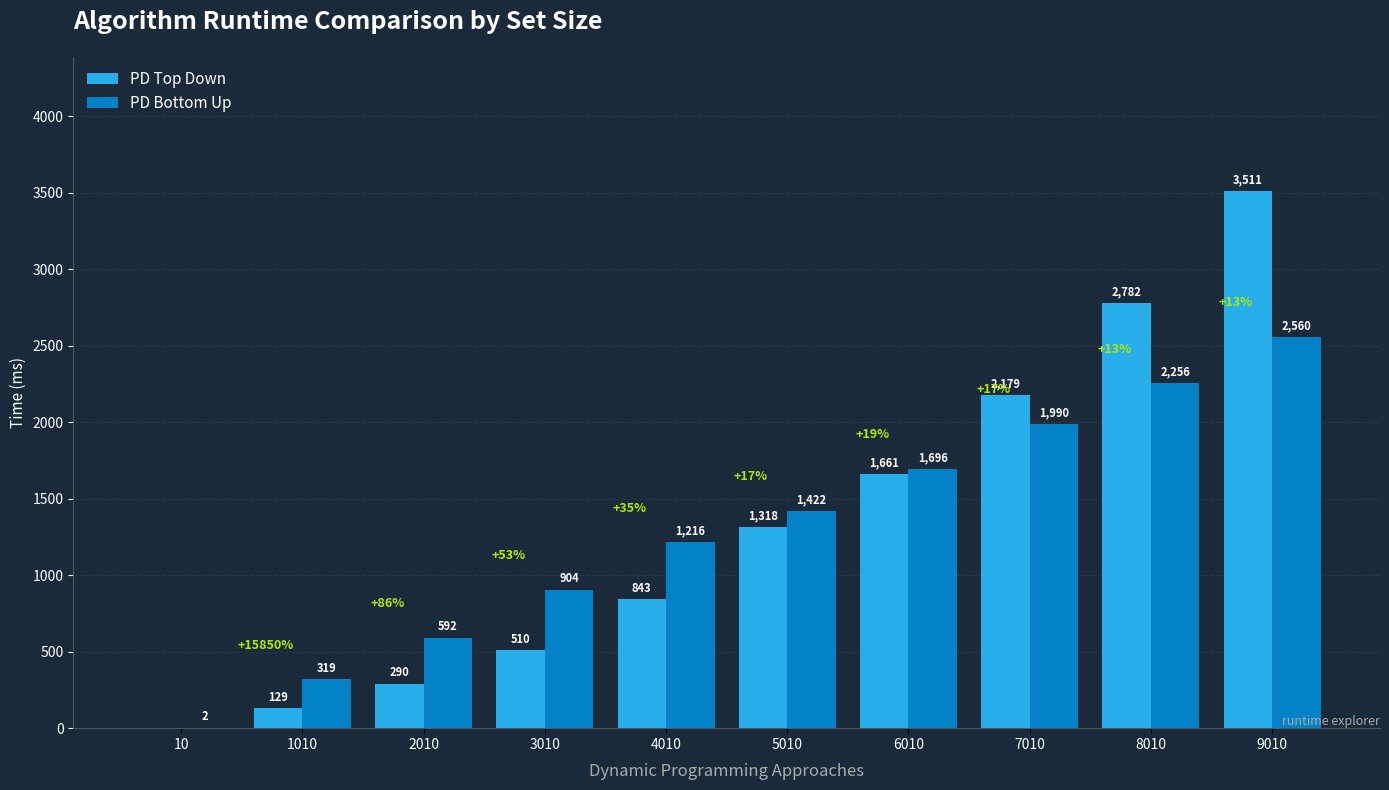

The PD Top Down series shows 510 at 3010. True or false?

True